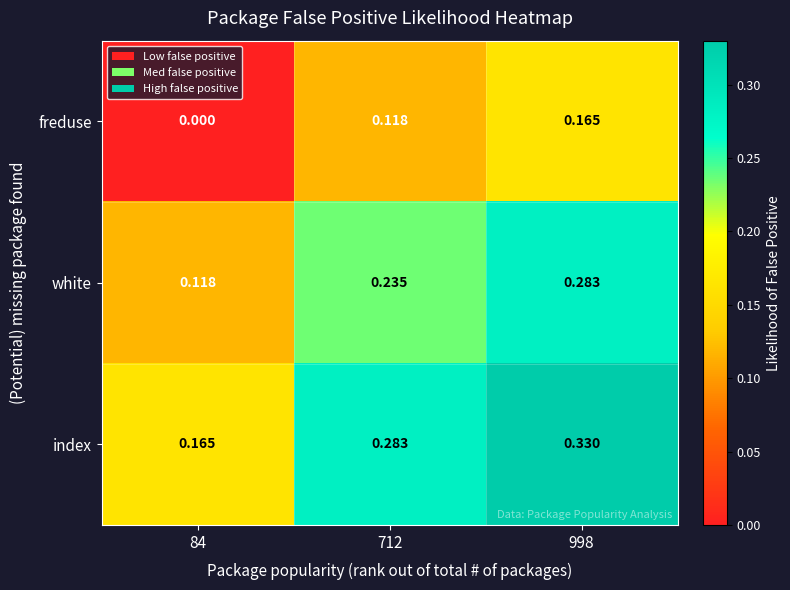

Between 712 and 998, which series saw the biggest shift?

white